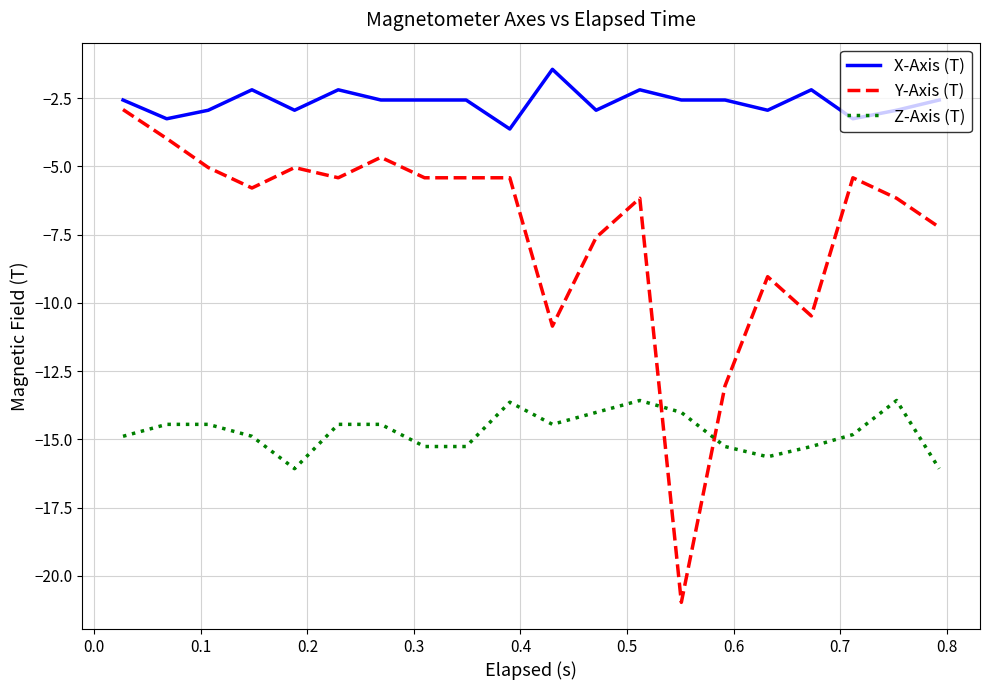

What is the difference between the maximum and minimum values in the Z-Axis (T) series?

2.5